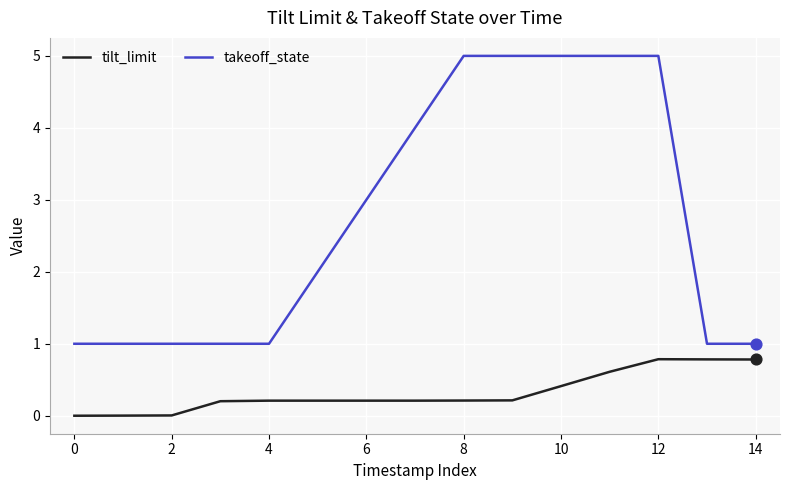

Which series has the largest total across all categories?

takeoff_state